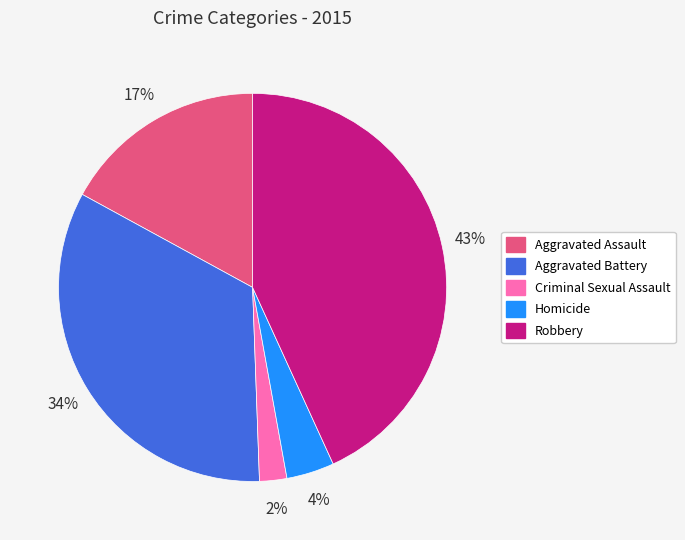

Is Criminal Sexual Assault the majority of the pie?

No